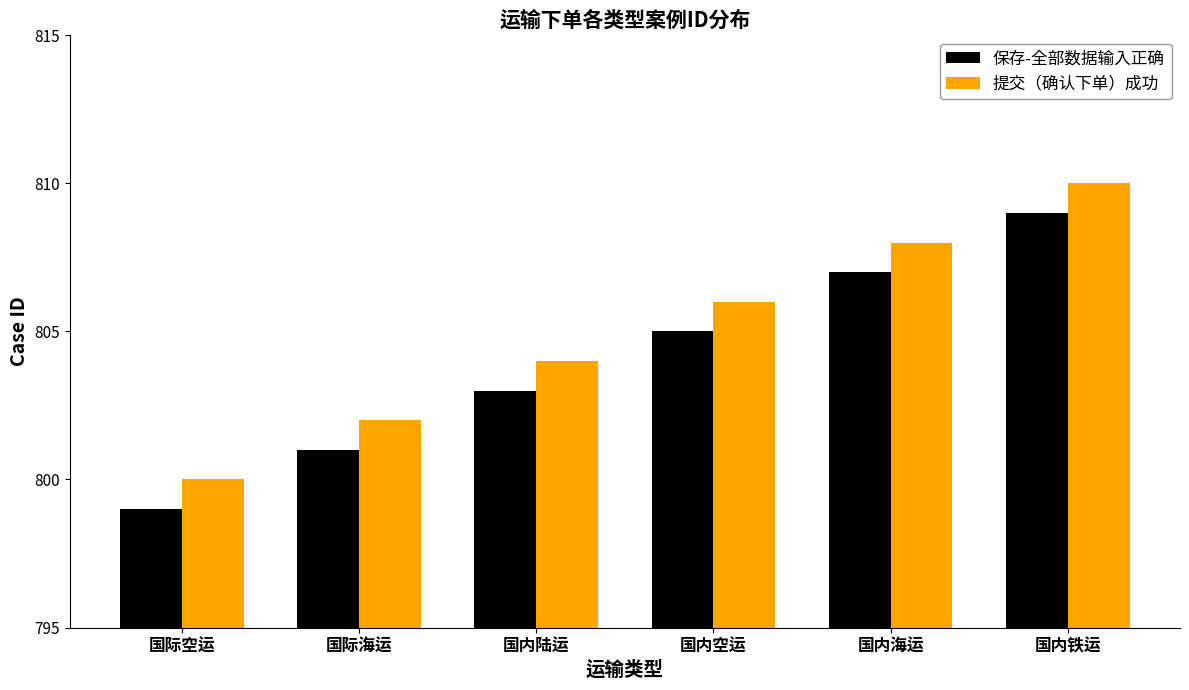

At which category is the sum across all series the highest?

国内铁运